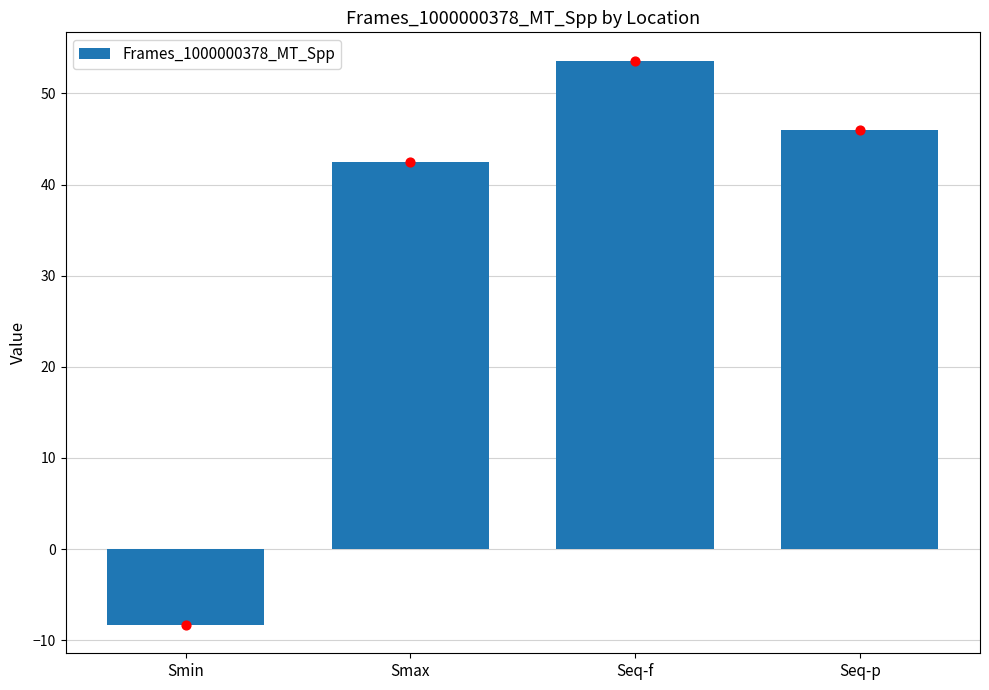

What is the change in value from Smin to Seq-p?

+54.3